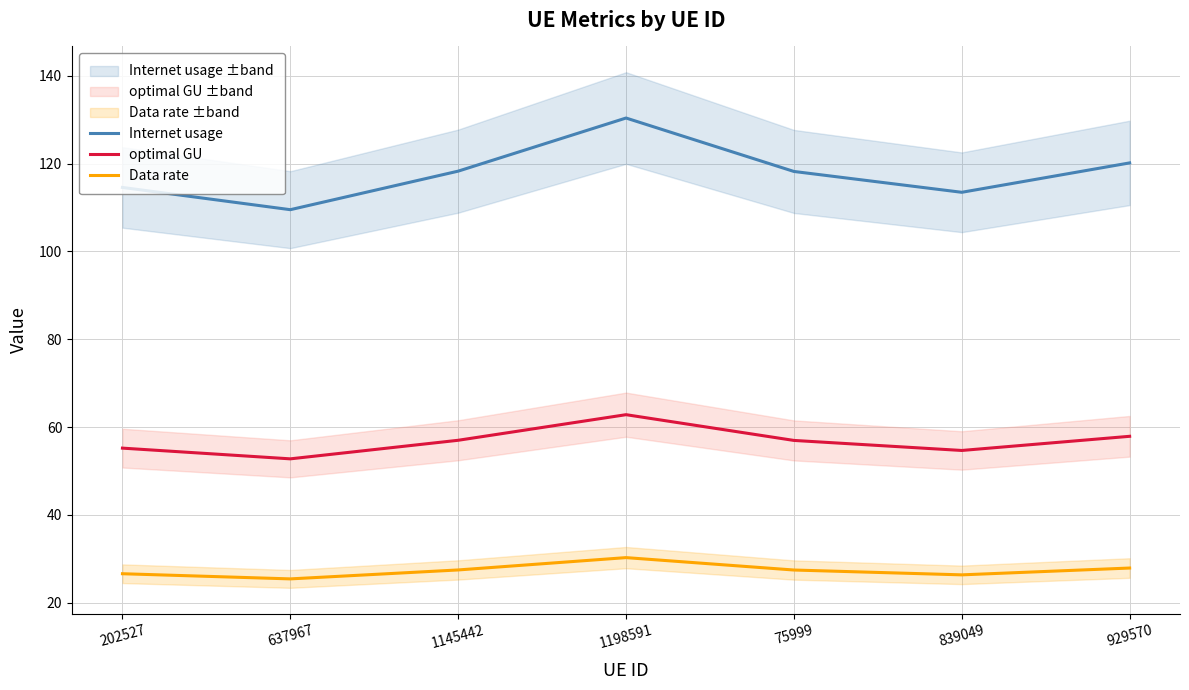

At 75999, list the series in order from largest to smallest.

Internet usage, optimal GU, Data rate